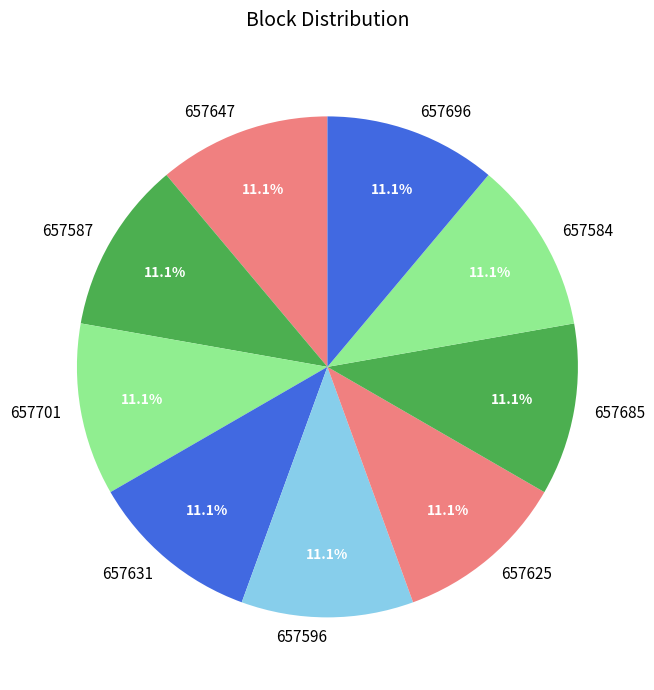

What portion of the pie excludes 657596?

88.9%